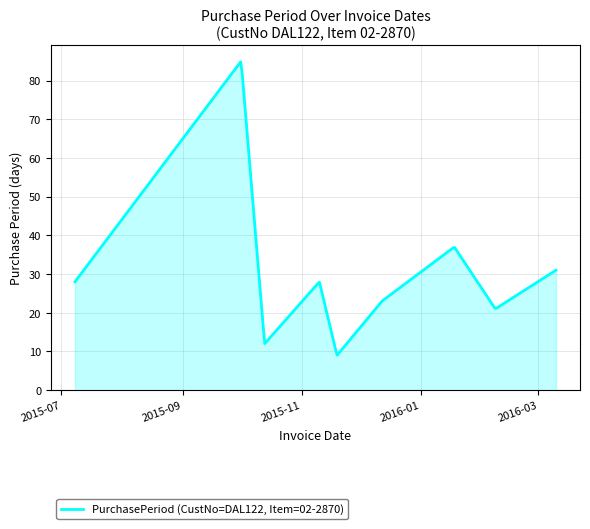

What is the minimum value shown in the chart?

9.1